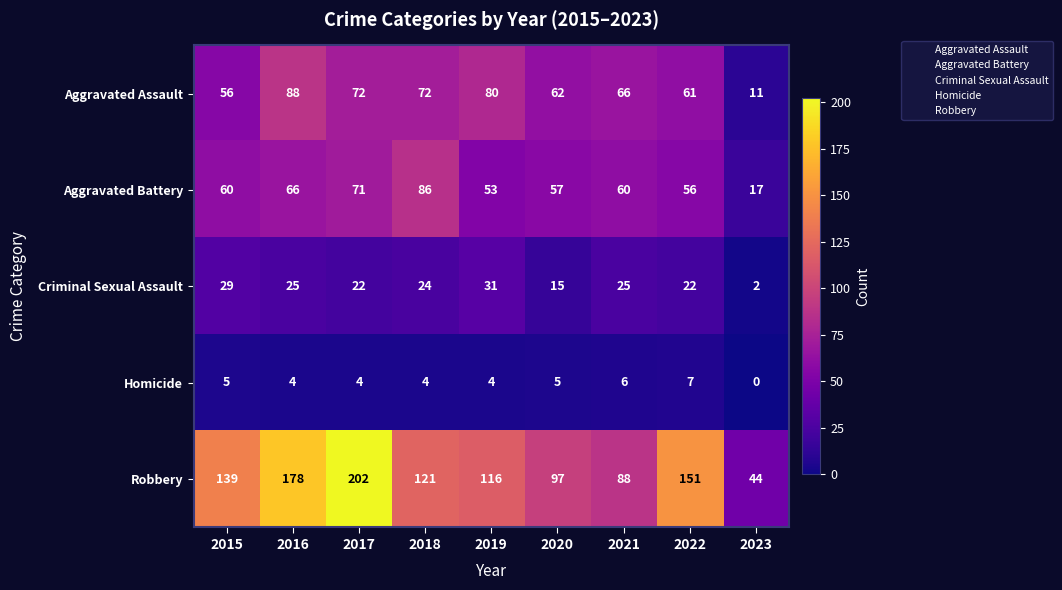

Which series has the largest total across all categories?

Robbery